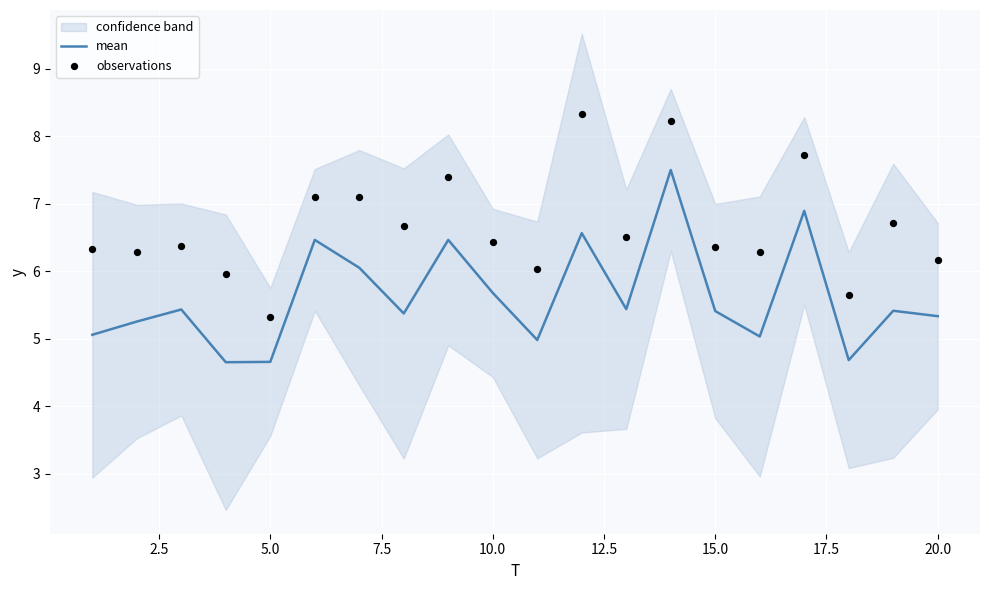

At how many categories does at least one series exceed 5?

20